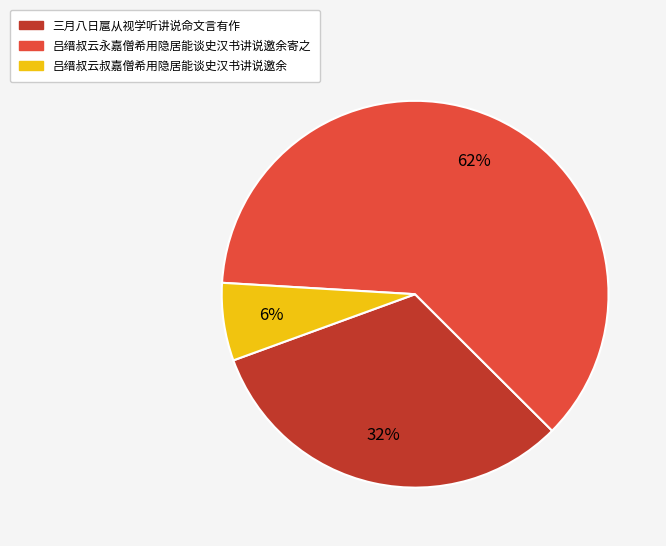

Rank the categories by value from highest to lowest.

吕缙叔云永嘉僧希用隐居能谈史汉书讲说邀余寄之, 三月八日扈从视学听讲说命文言有作, 吕缙叔云叔嘉僧希用隐居能谈史汉书讲说邀余